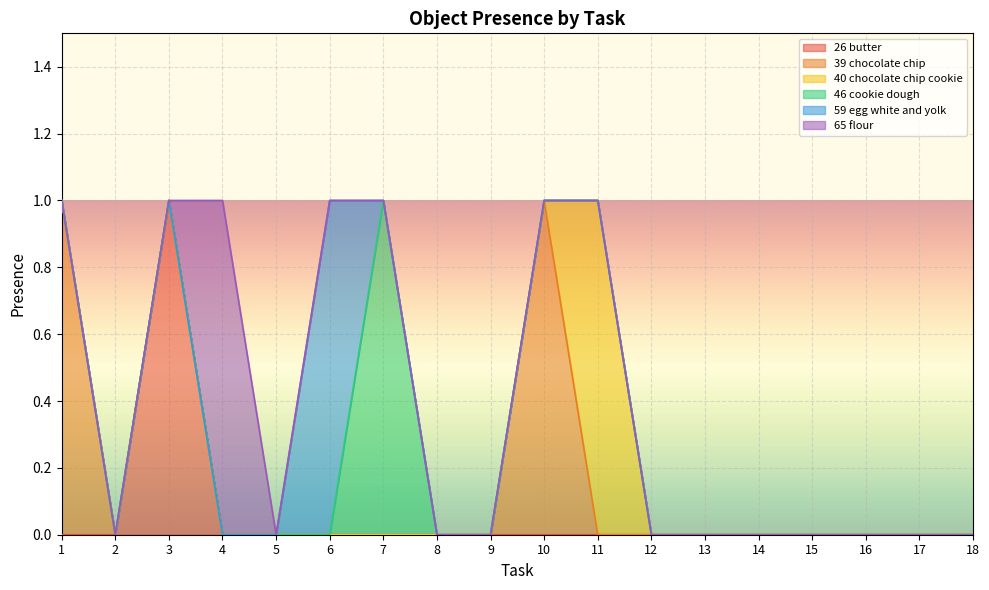

Is it true that 26 butter equals 0 at 18?

True